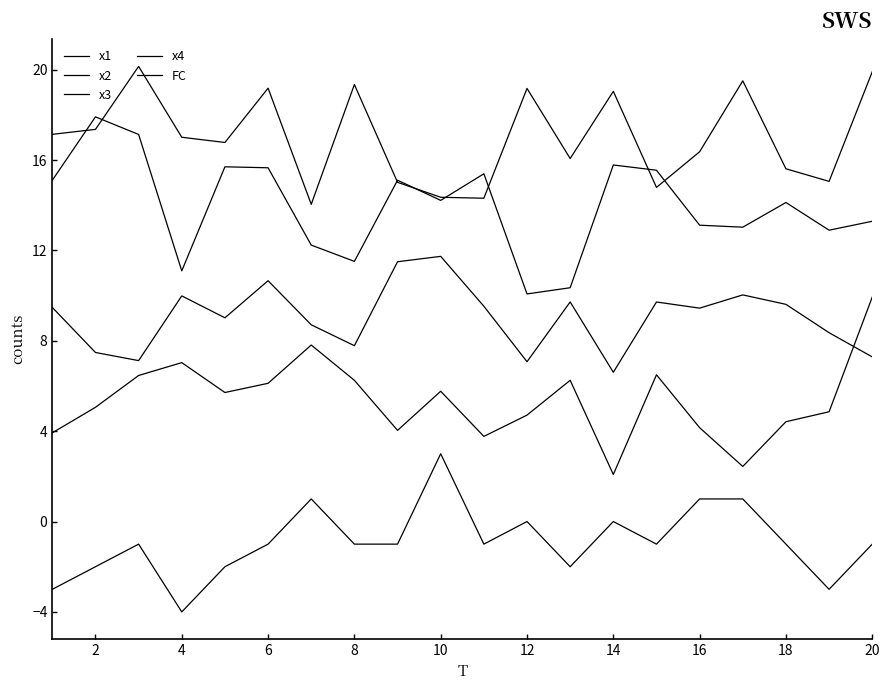

What is the maximum value shown in the chart?

20.1